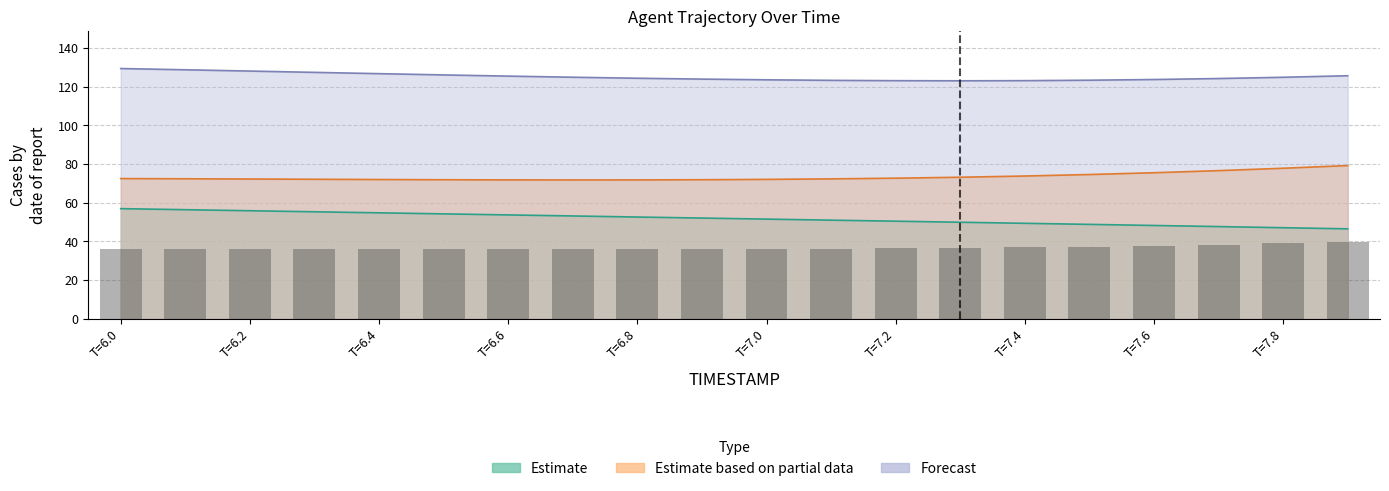

How many values in the X series exceed 52?

10